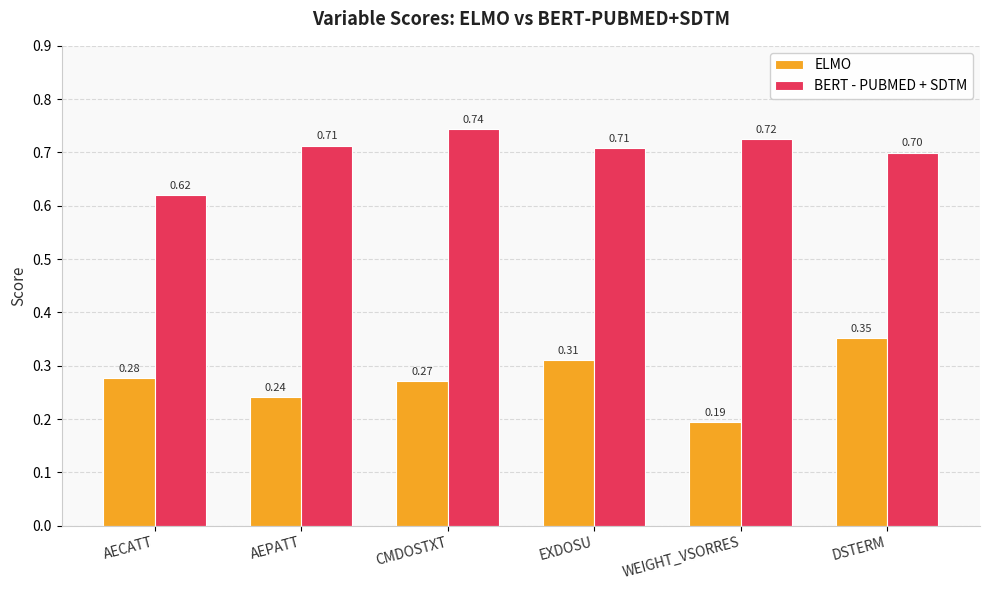

The BERT - PUBMED + SDTM series shows 0.7 at WEIGHT_VSORRES. True or false?

True